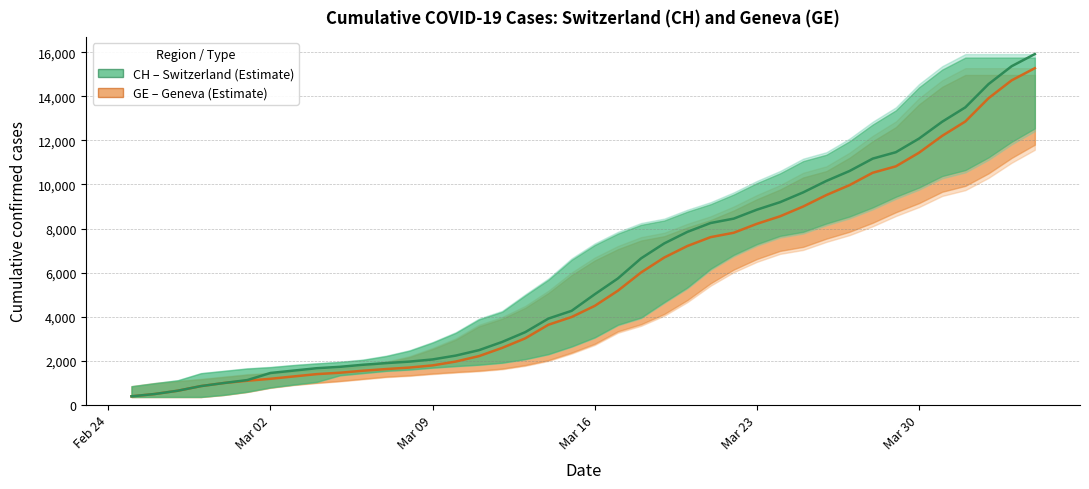

True or false: CH (Estimate) and GE (Estimate) cross at least once.

False